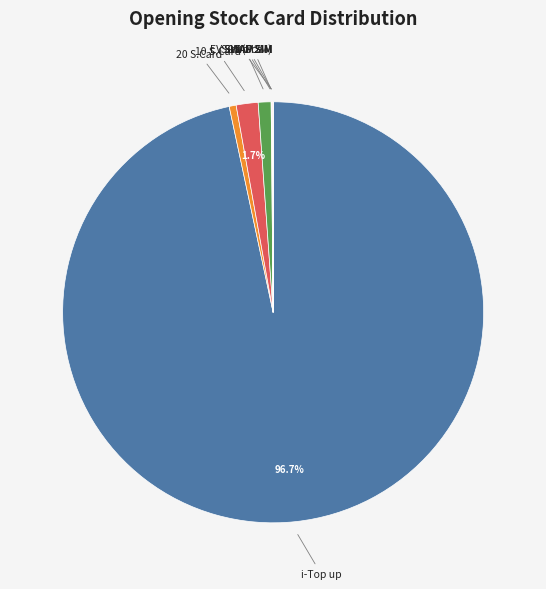

Is there any slice that represents more than half of the pie?

Yes